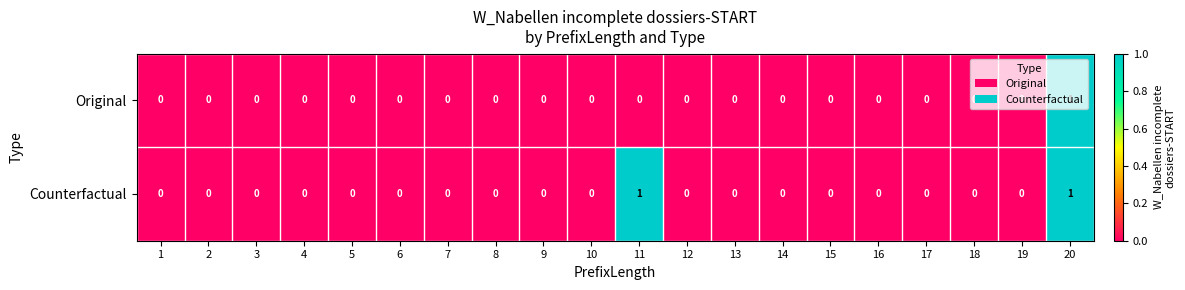

How many Counterfactual values are between 0 and 1?

20